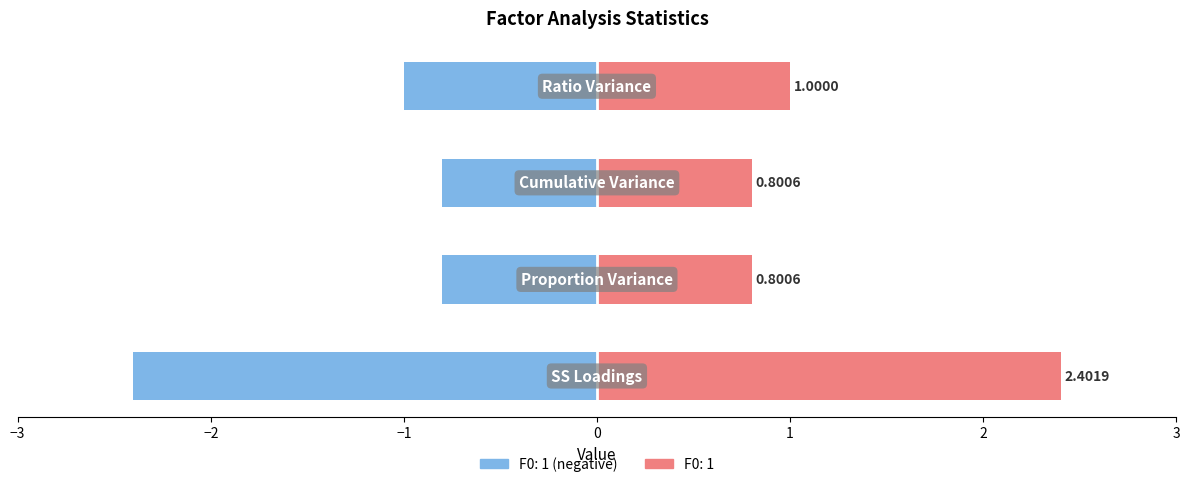

Which category has the lowest value across all series?

SS Loadings